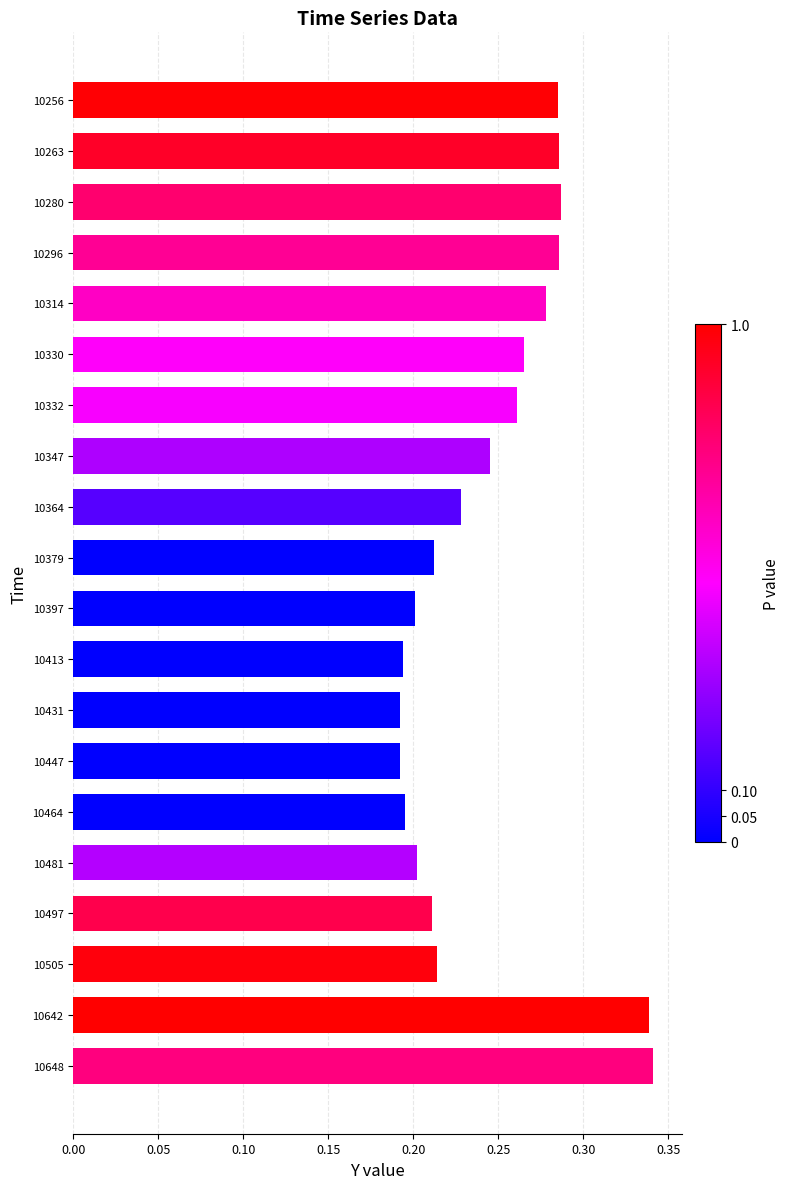

How many values are between 0 and 1?

20